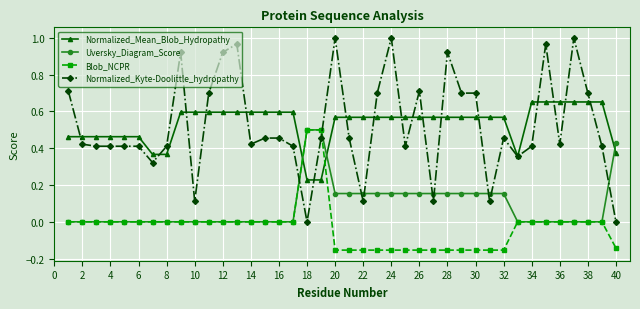

Which series has the widest spread of values?

Normalized_Kyte-Doolittle_hydropathy